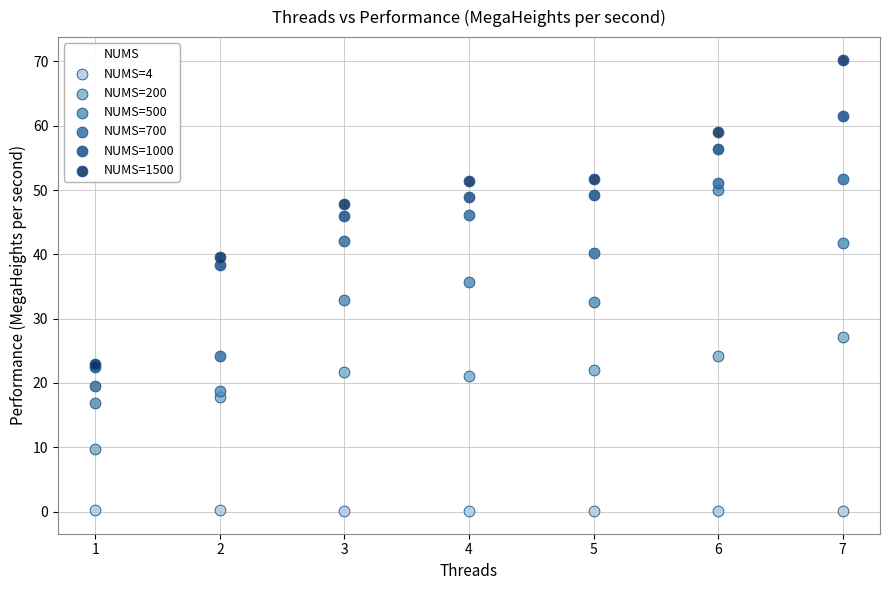

What are all the series names shown in the legend?

NUMS=4, NUMS=200, NUMS=500, NUMS=700, NUMS=1000, NUMS=1500